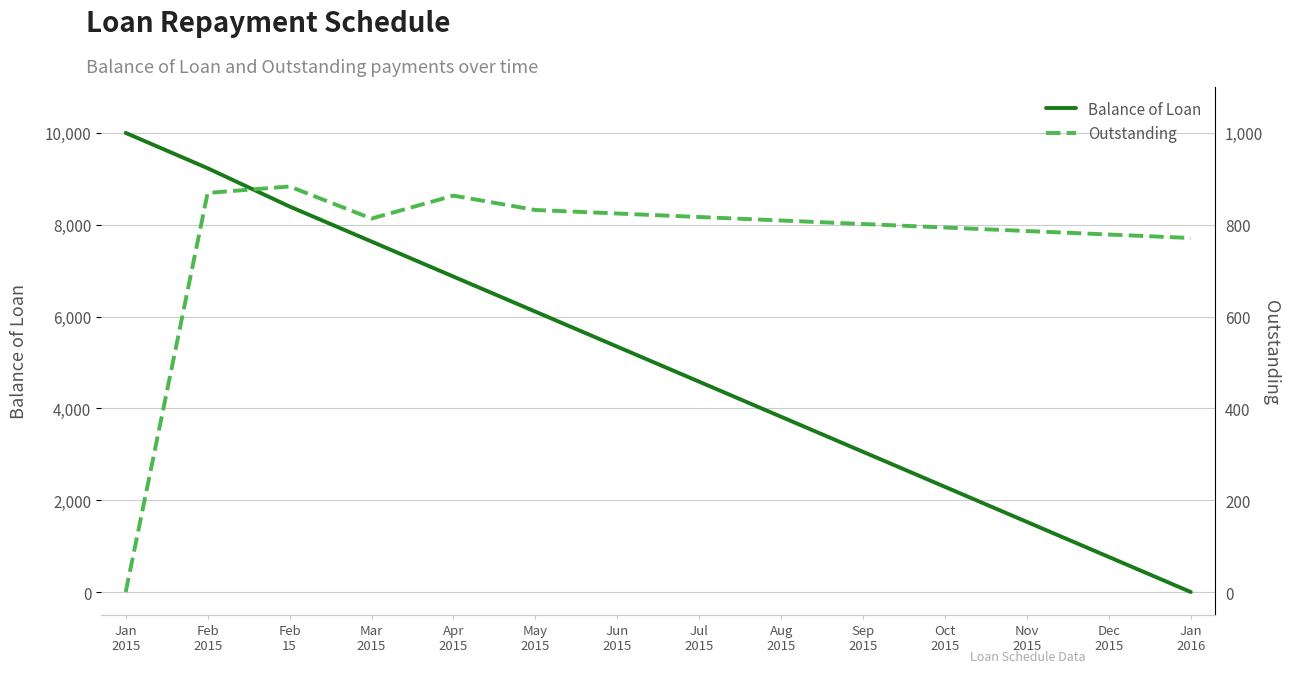

How many values in Balance of Loan are above zero?

13